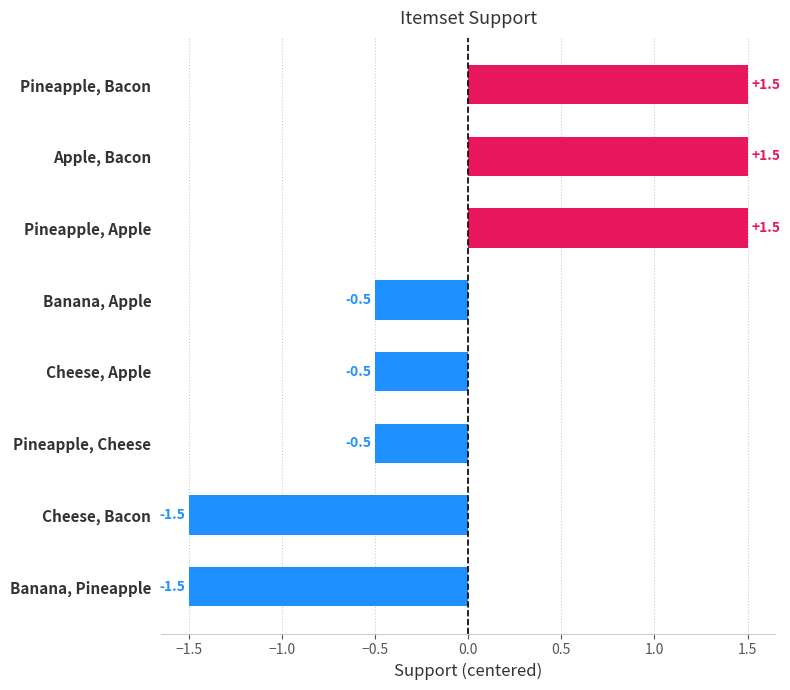

What is the sum of the values at Pineapple, Cheese and Pineapple, Apple?

1.0